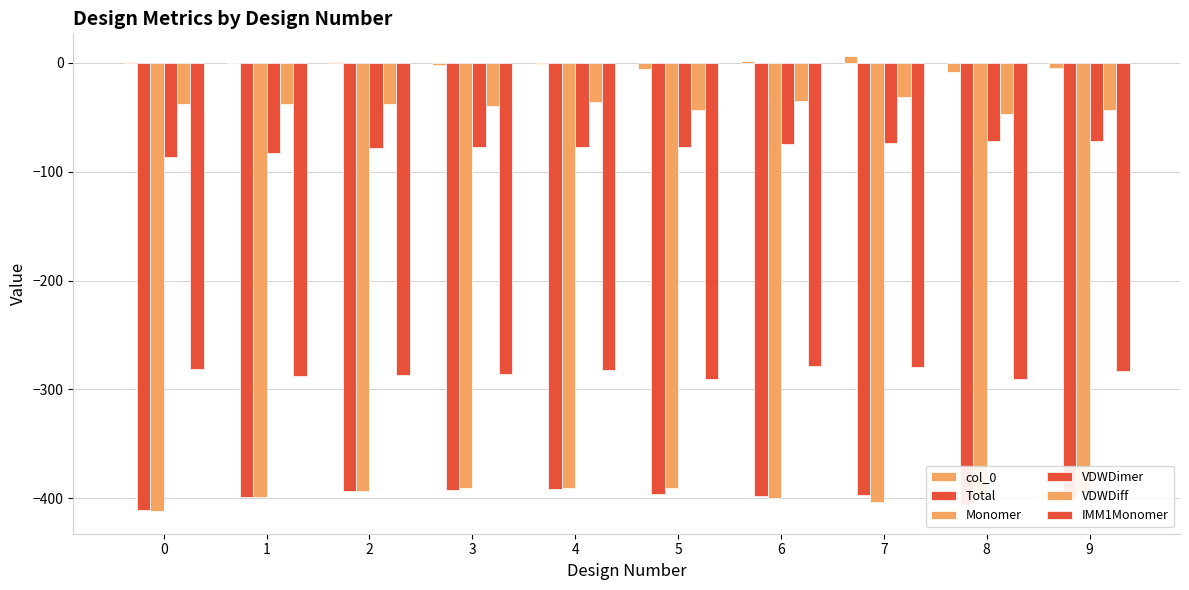

Which series has the largest total across all categories?

col_0